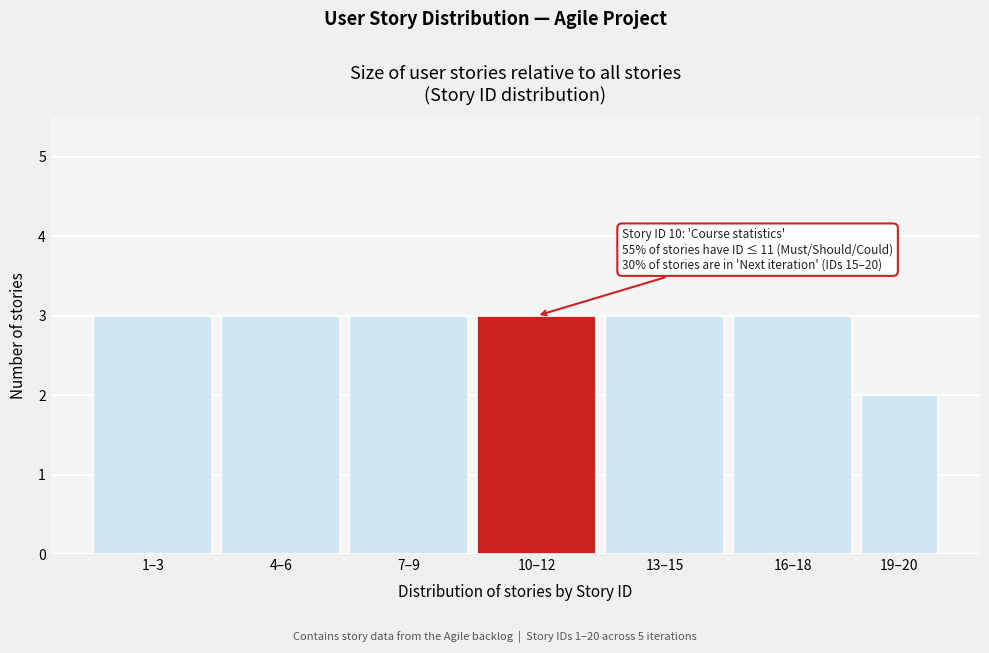

Reading left to right, what are all the values shown in this chart?

1–3=3	4–6=3	7–9=3	10–12=3	13–15=3	16–18=3	19–20=2